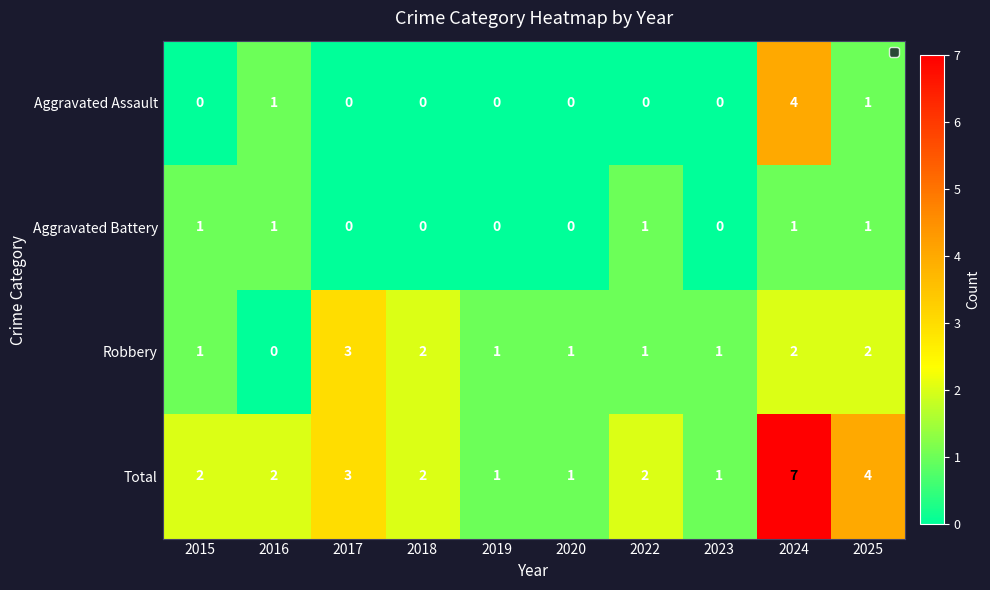

At which label does Robbery reach its peak?

2017